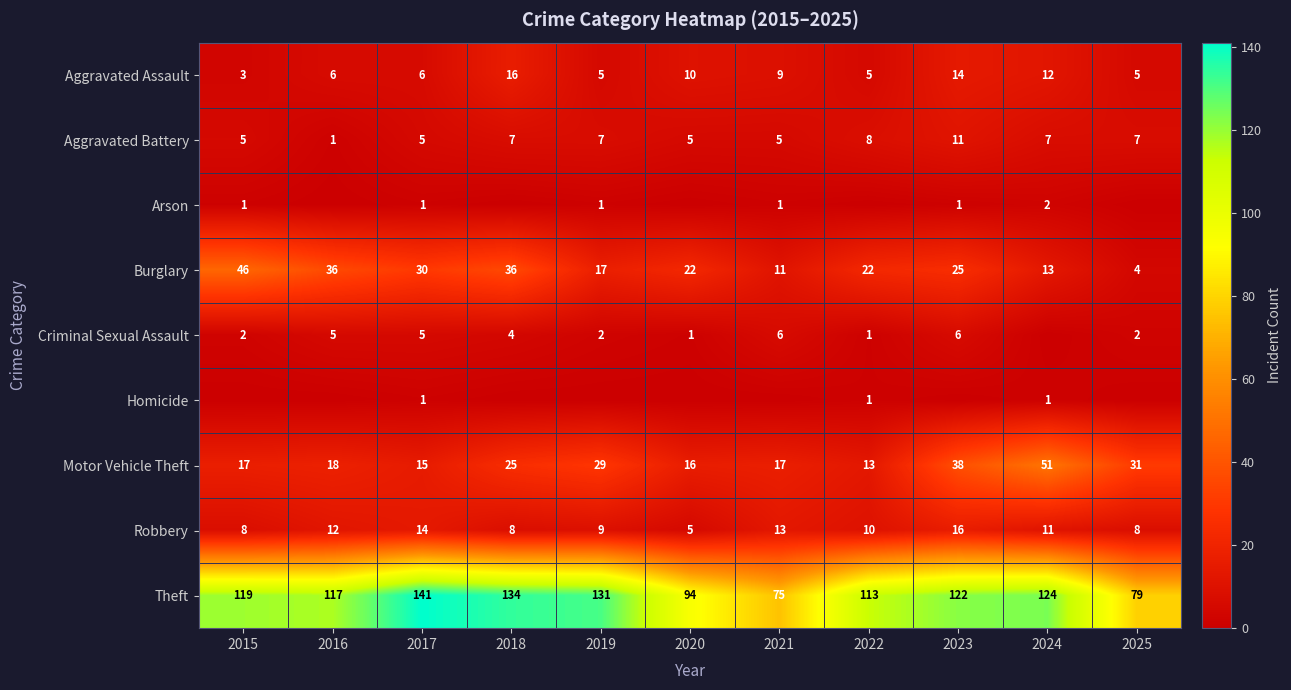

The value of Theft at 2015 is 179. True or false?

False